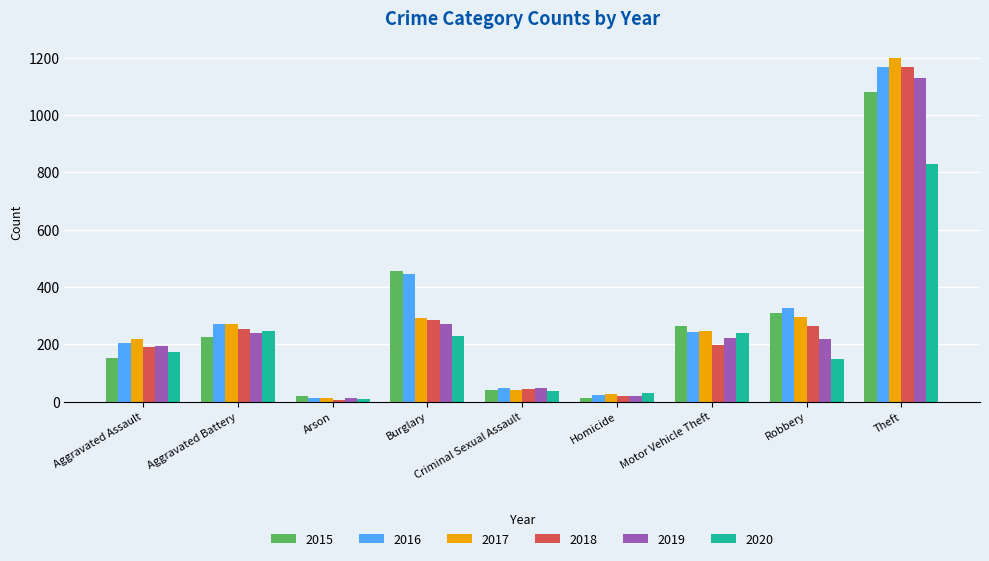

What is the difference between the second highest and minimum values in the 2017 series?

282